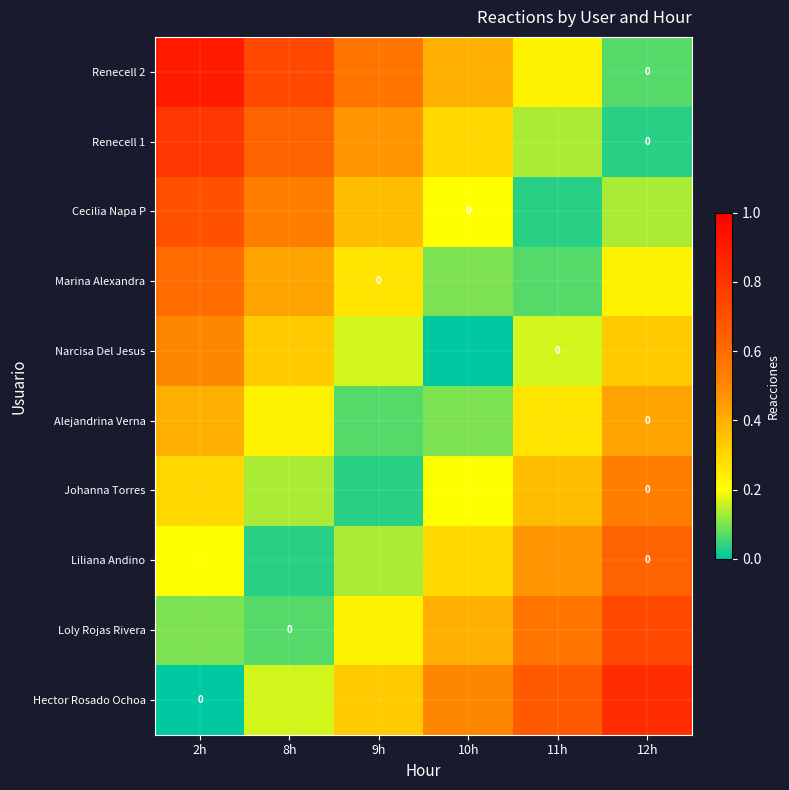

How many distinct data groups are displayed?

10